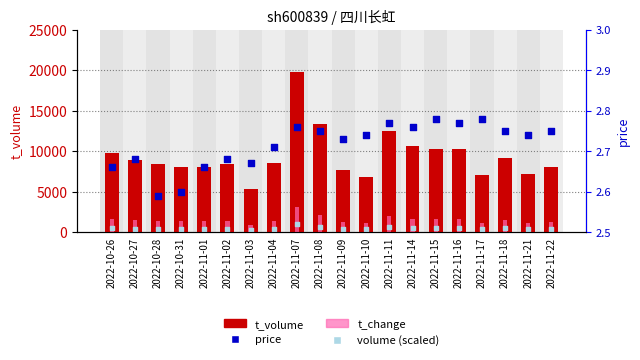

Which series has the largest total across all categories?

t_volume